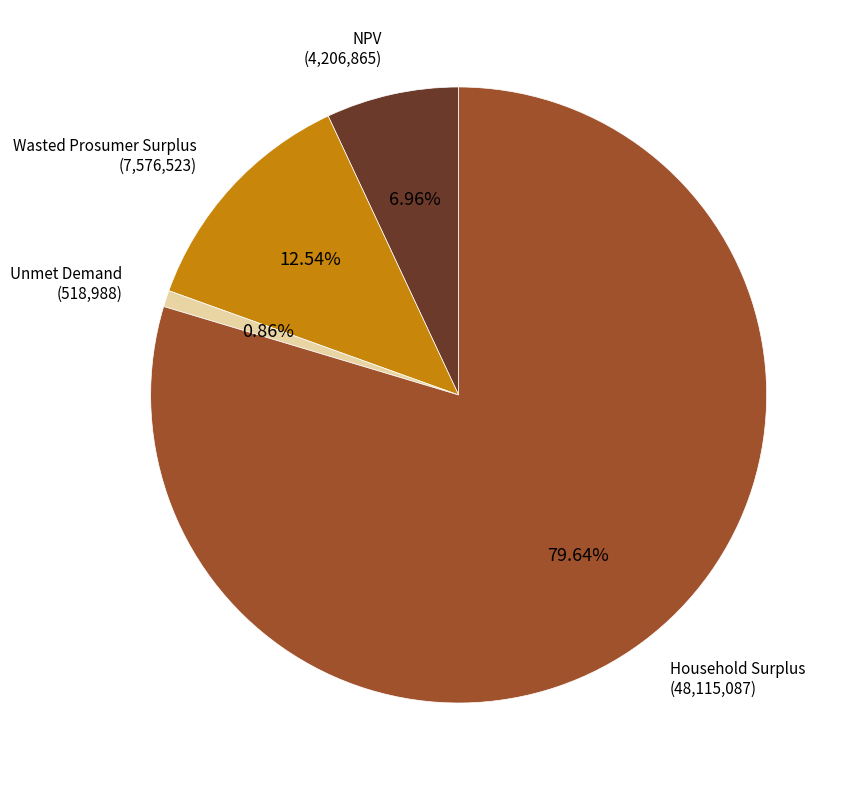

Which slice is the smallest?

Unmet Demand